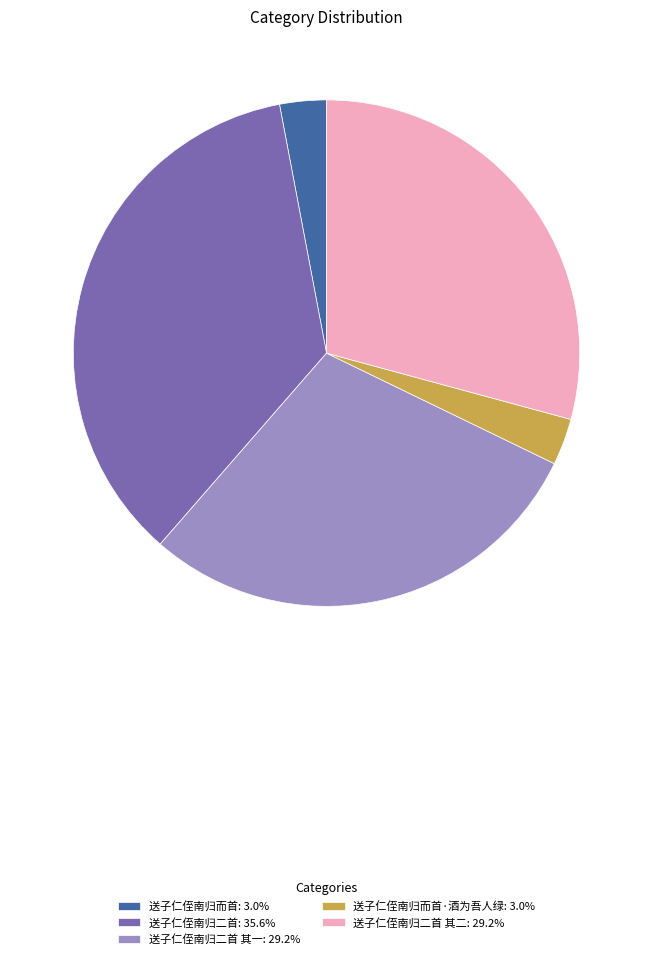

What is the ratio of the value at 送子仁侄南归二首 其二: 29.2% to the value at 送子仁侄南归而首·酒为吾人绿: 3.0%?

9.8